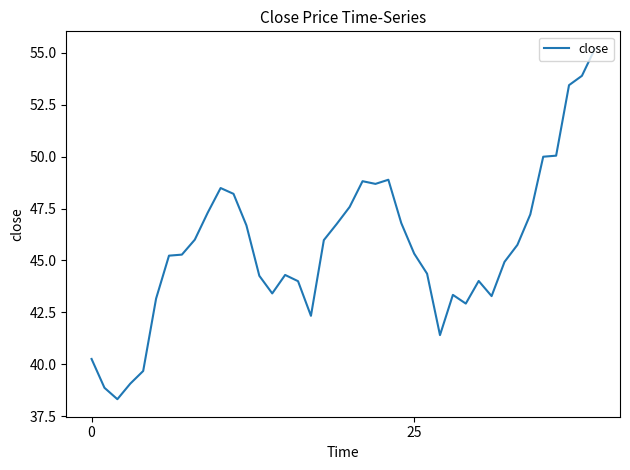

What is the smallest value displayed?

38.3